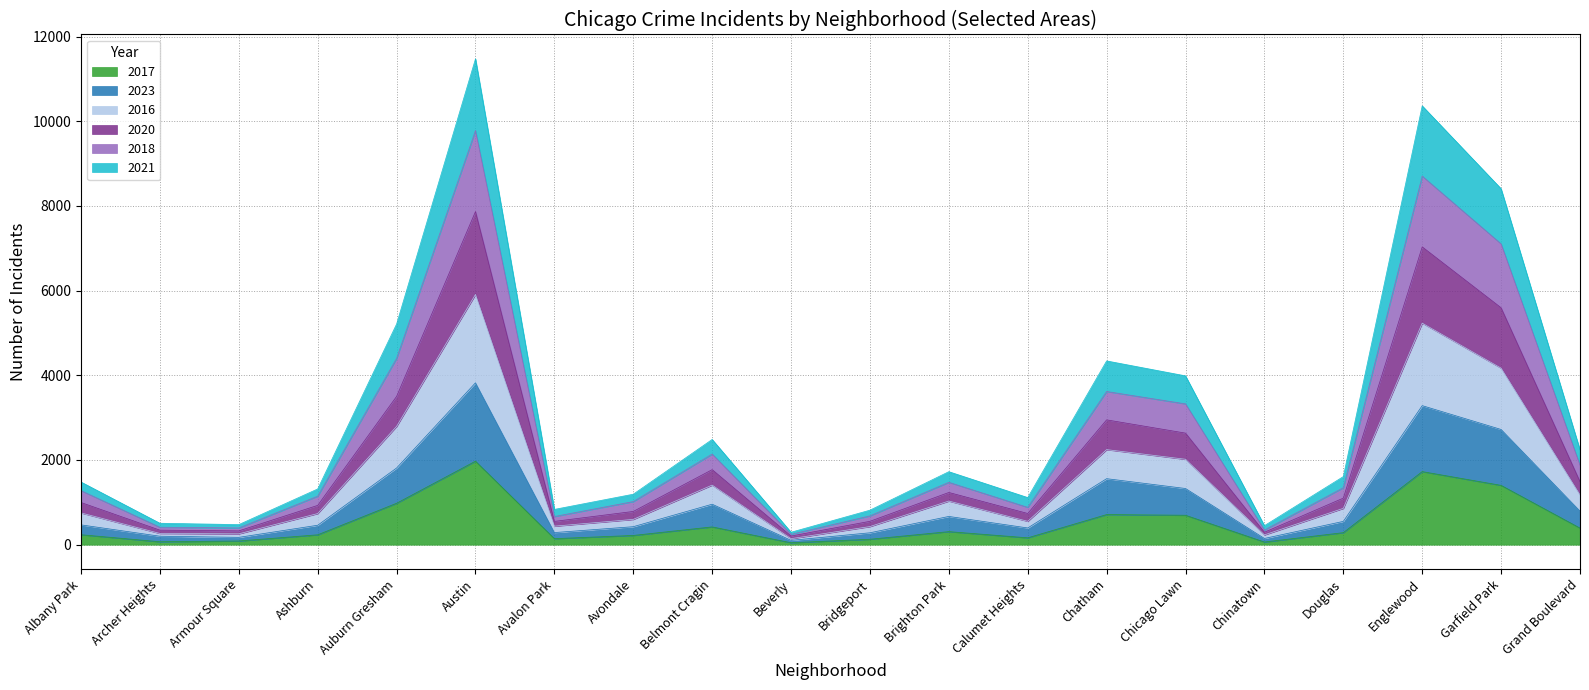

What is the smallest value displayed?

46